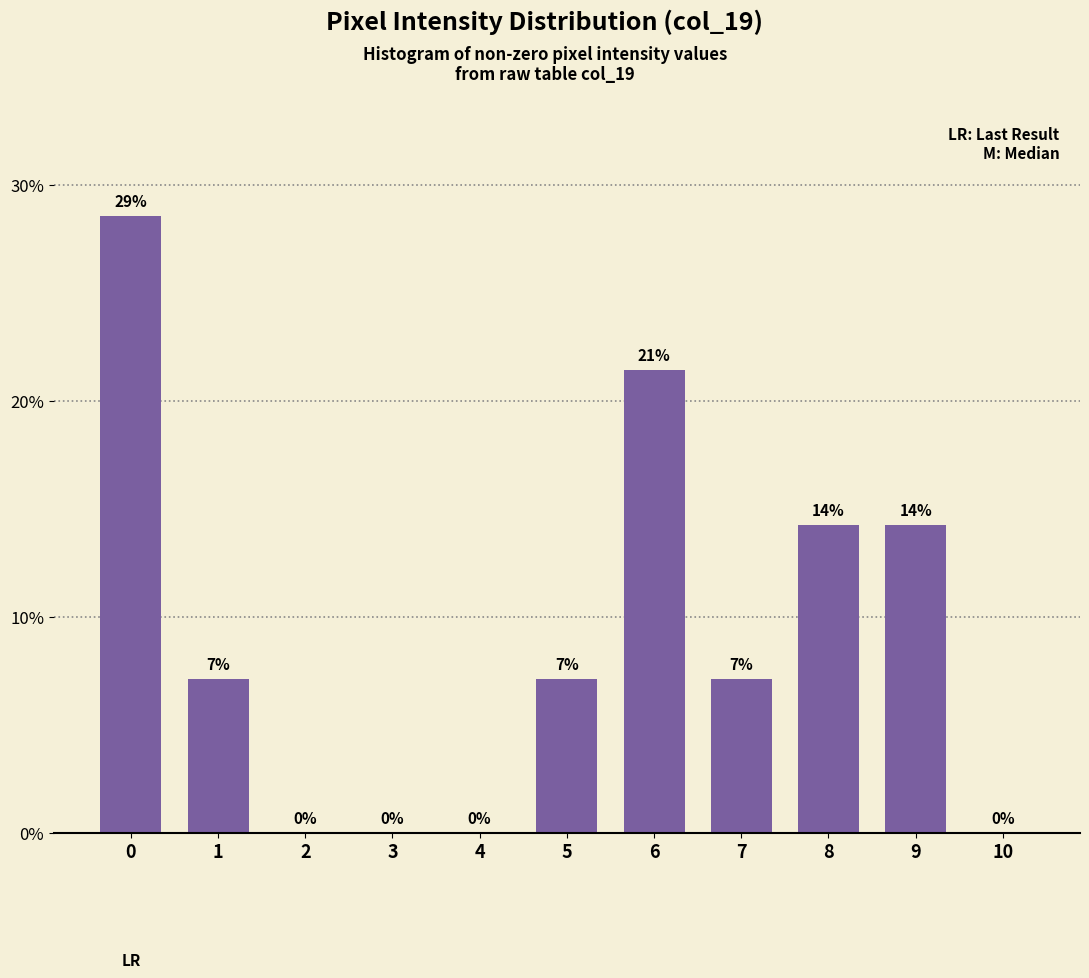

Are the bars horizontal?

No